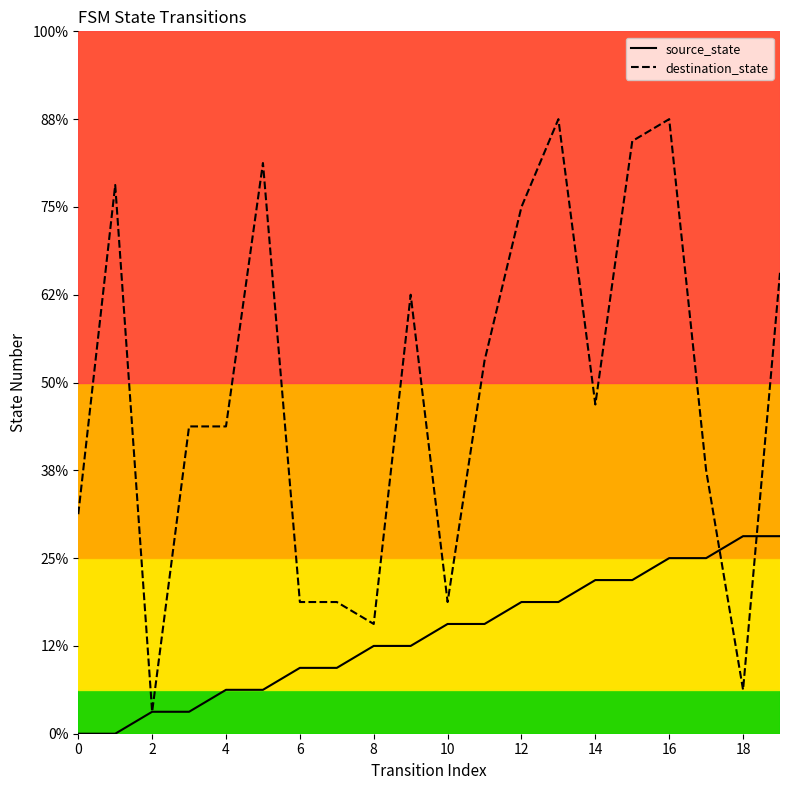

What is the sum of all destination_state values?

307